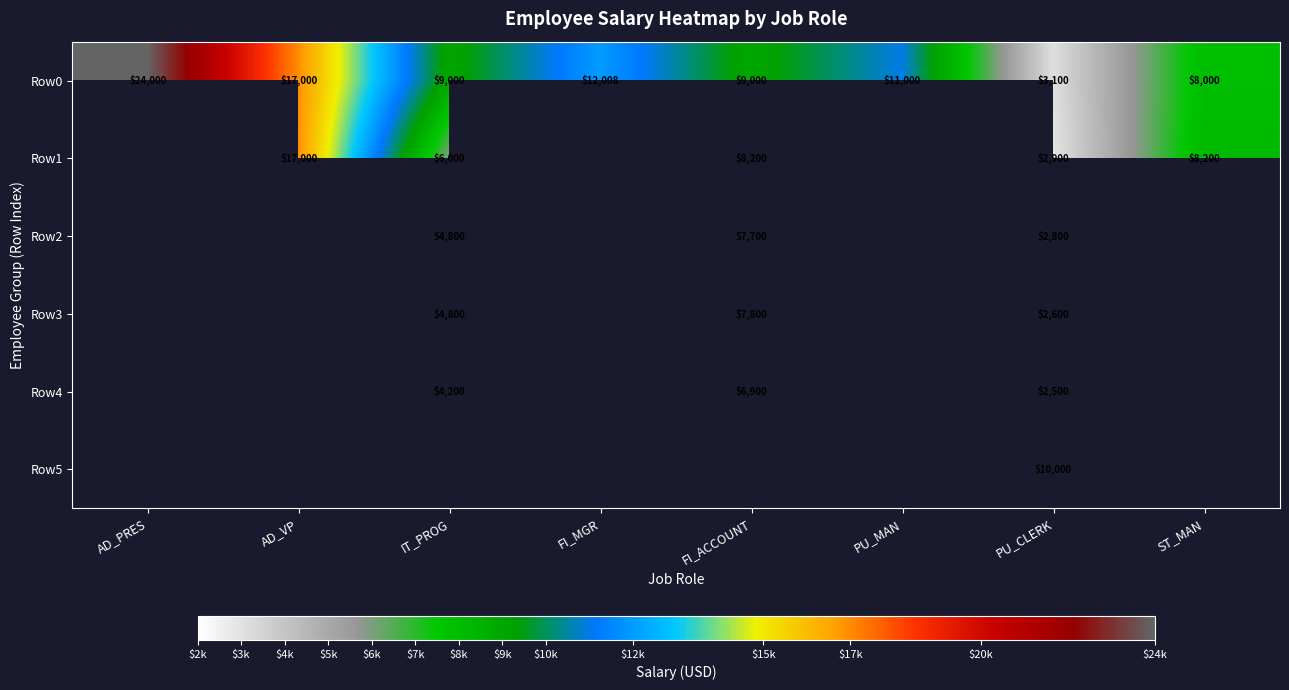

What is the sum of the Row0 values at PU_MAN and FI_MGR?

23008